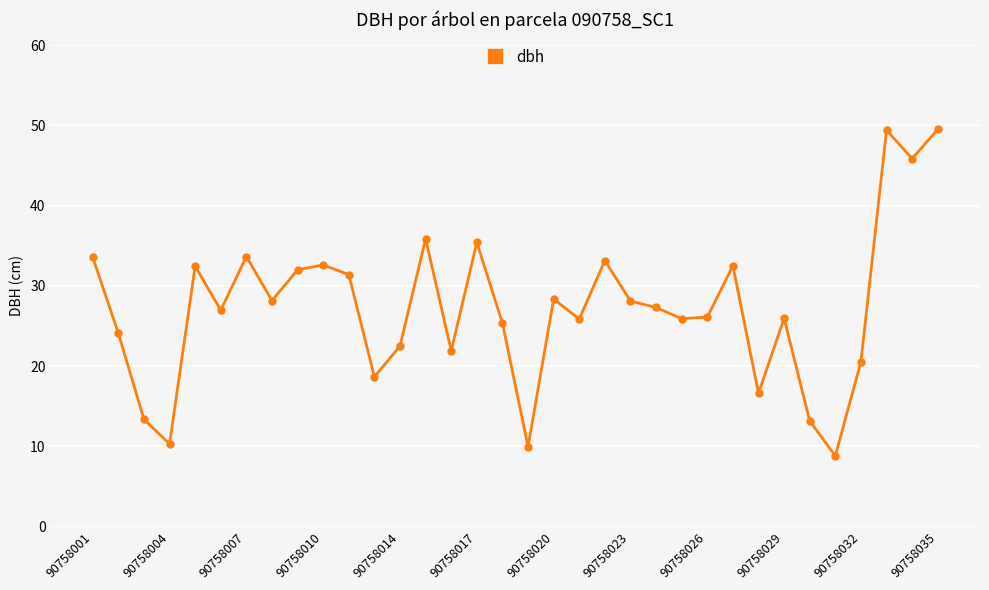

How many interior local valleys (lower than both neighbors) does the data have?

11